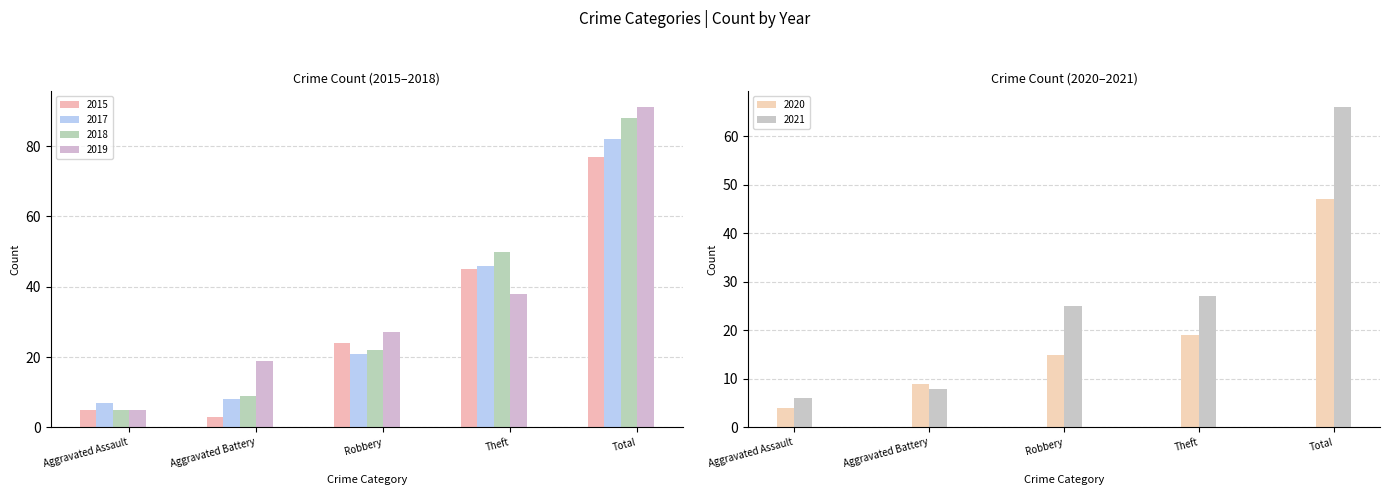

Which series has the largest total across all categories?

2019